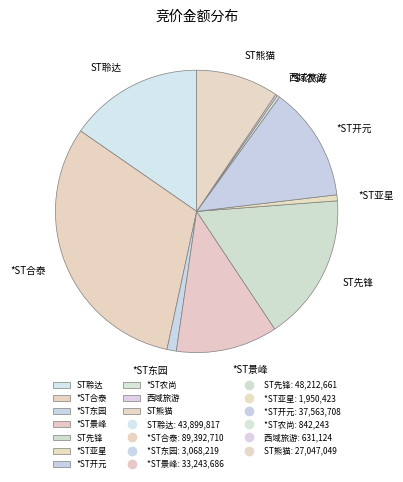

Does any single category account for the majority?

No